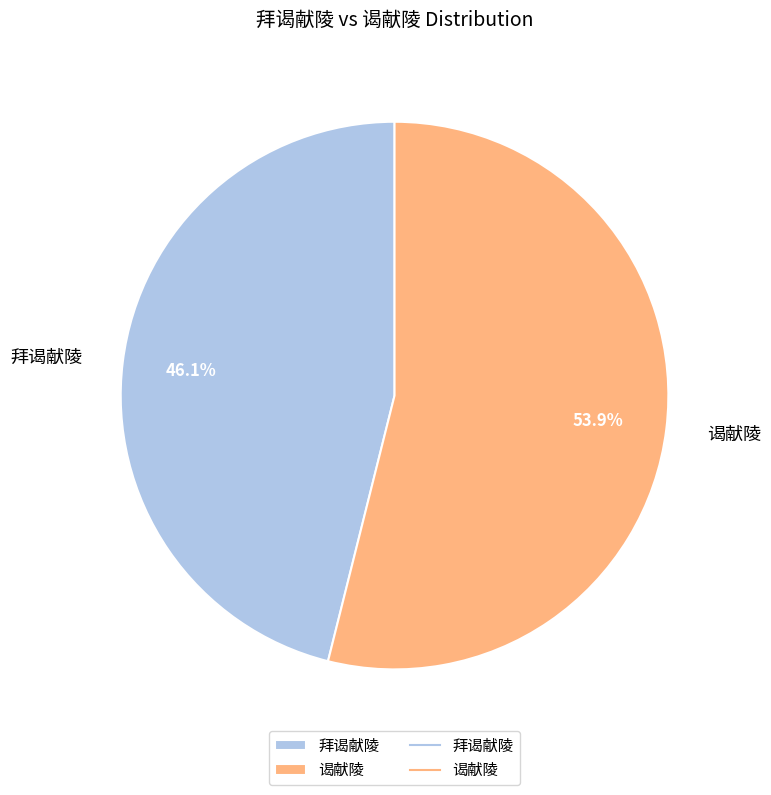

Which category has the smallest portion of the pie?

拜谒献陵